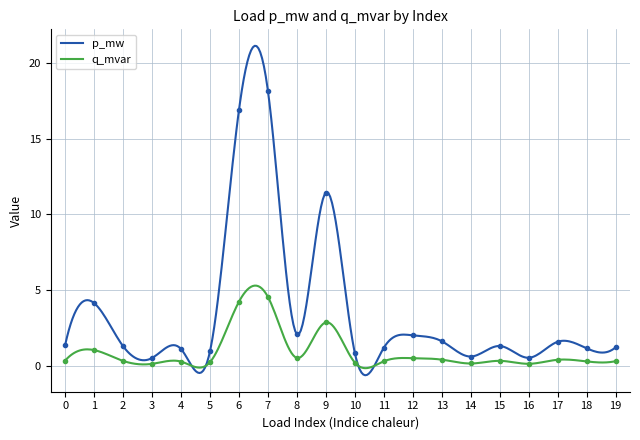

Rank the categories by q_mvar value from lowest to highest.

3, 16, 14, 10, 5, 4, 18, 11, 19, 2, 15, 0, 17, 13, 12, 8, 1, 9, 6, 7